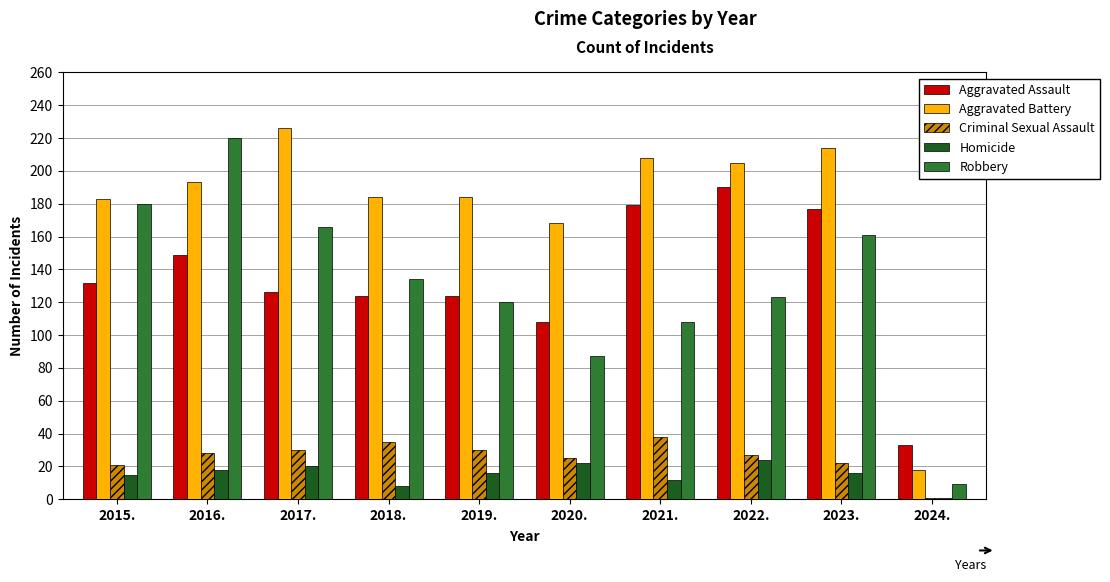

What are all the series names shown in the legend?

Aggravated Assault, Aggravated Battery, Criminal Sexual Assault, Homicide, Robbery